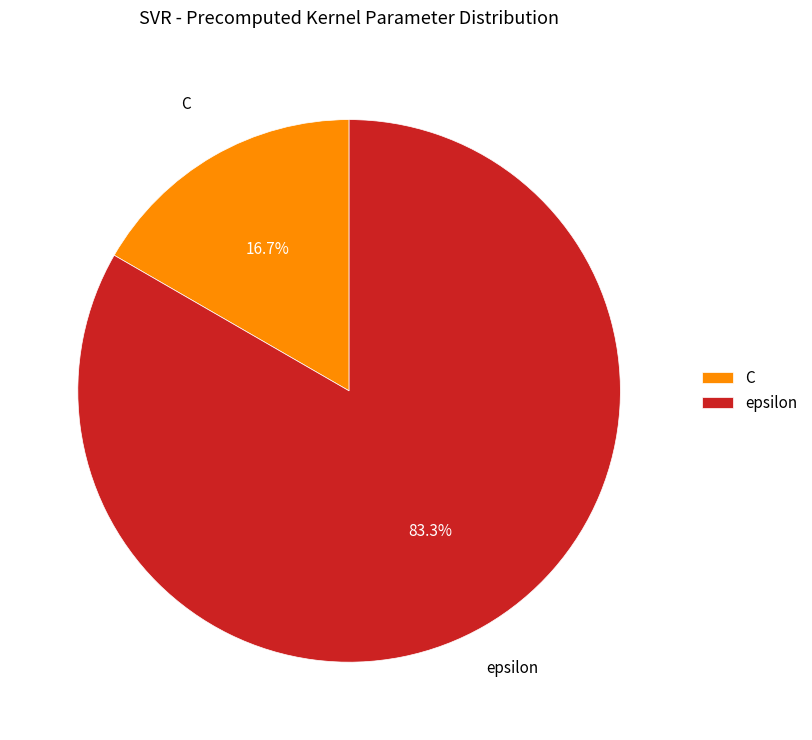

Do epsilon and C together represent more than half of the pie?

Yes